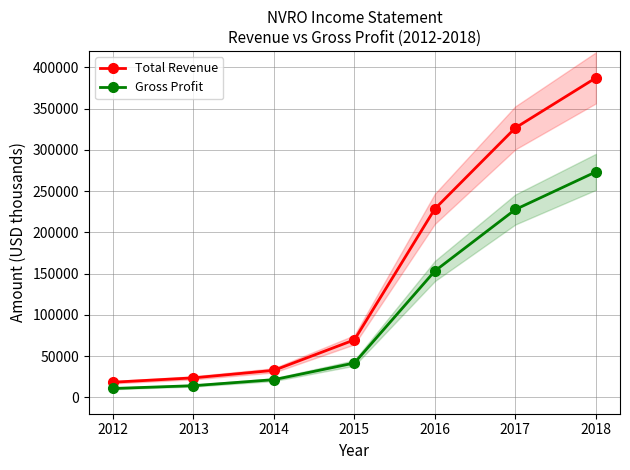

True or false: Gross Profit and Total Revenue cross at least once.

False